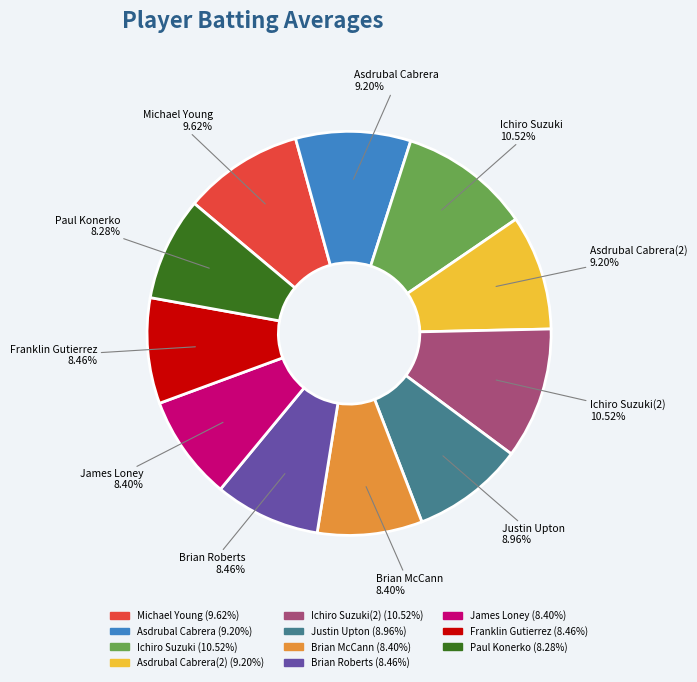

How many segments does this pie chart have?

11